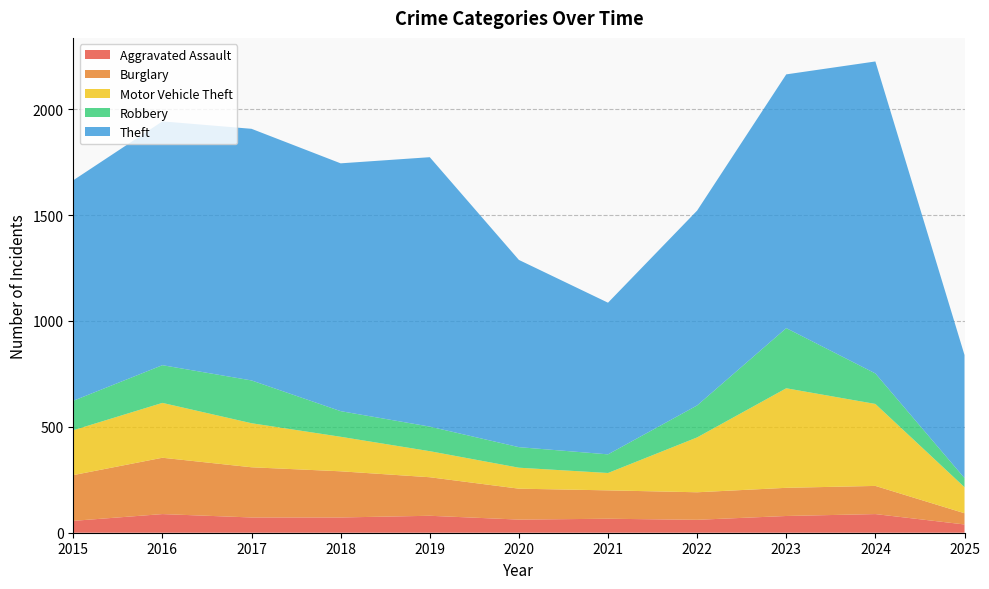

Reading left to right, extract all data points from this chart.

Aggravated Assault: 56	88	72	72	80	62	66	61	79	88	39
Burglary: 216	266	237	218	182	146	134	130	133	133	53
Motor Vehicle Theft: 212	259	208	163	123	99	82	259	470	387	123
Robbery: 139	178	202	121	116	97	88	151	284	144	43
Theft: 1041	1151	1188	1170	1272	884	716	920	1198	1473	581